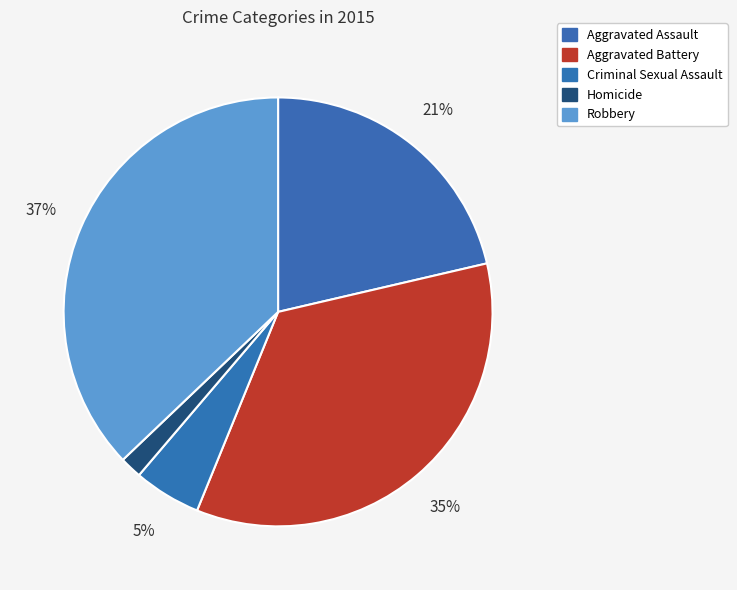

Rank the categories by value from lowest to highest.

Homicide, Criminal Sexual Assault, Aggravated Assault, Aggravated Battery, Robbery